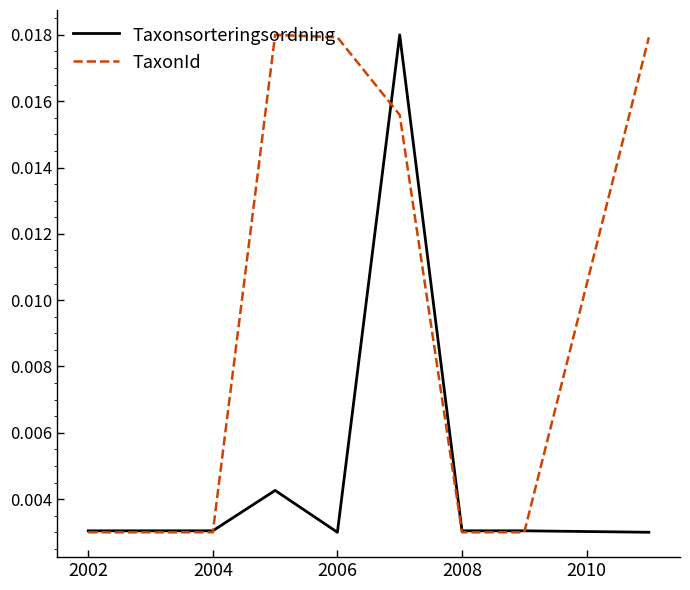

What are all the series names shown in the legend?

Taxonsorteringsordning, TaxonId